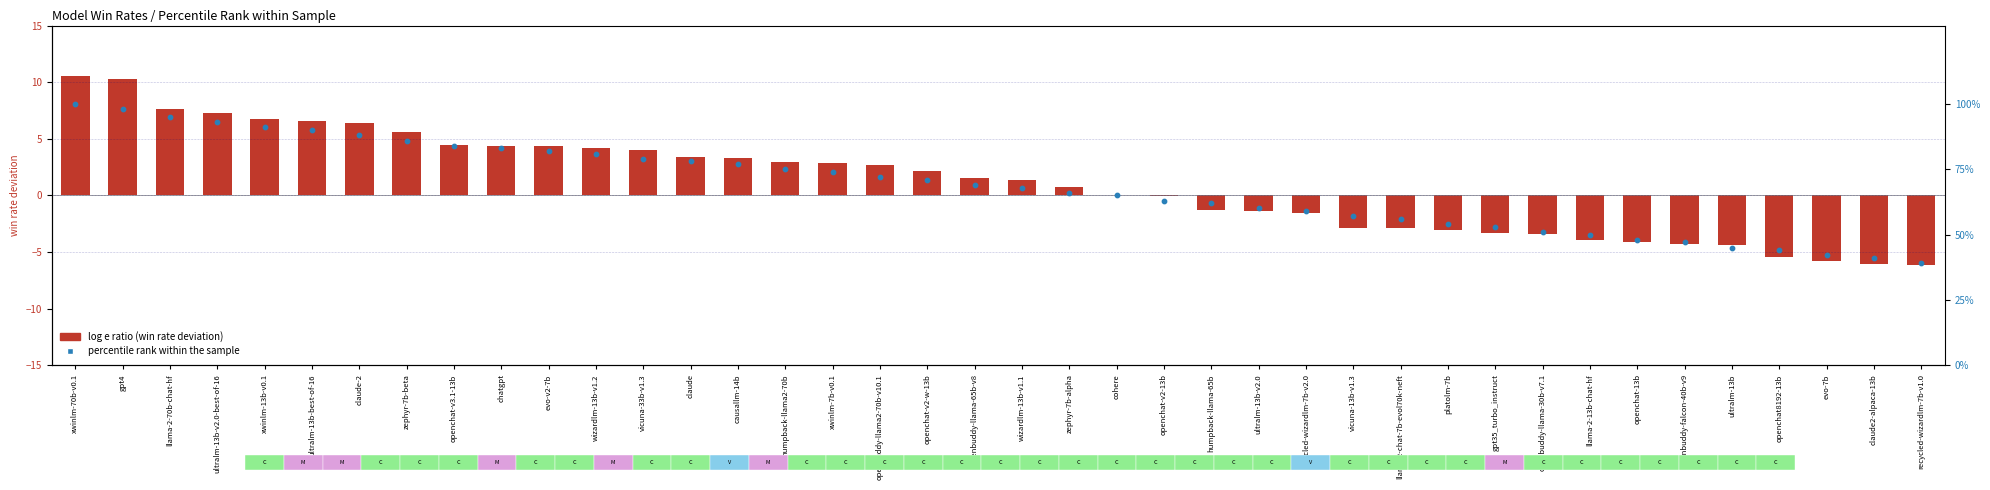

At which category is the sum across all series the highest?

xwinlm-70b-v0.1